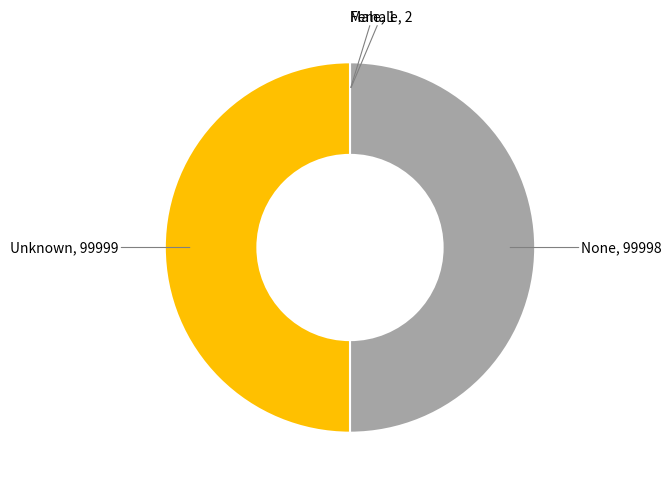

What is the smallest slice in the pie chart?

Male